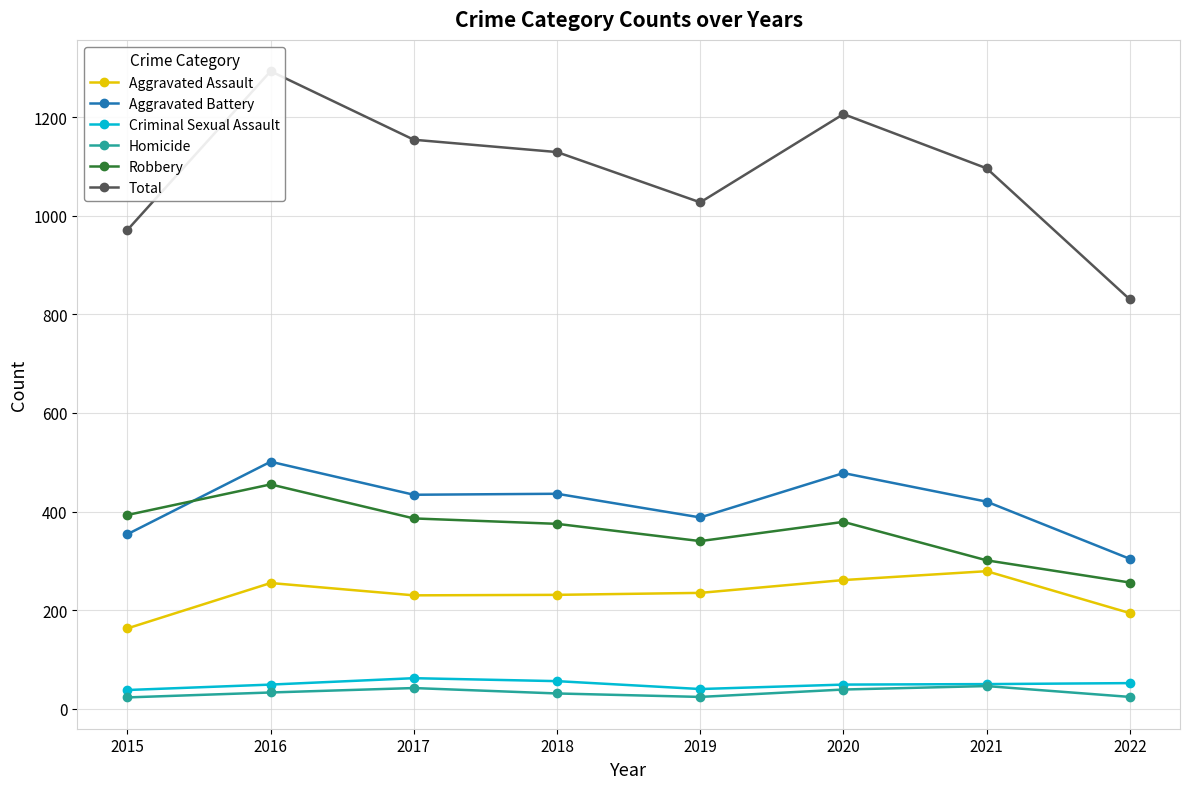

What is the approximate value of Total at 2017, to the nearest 10?

1150